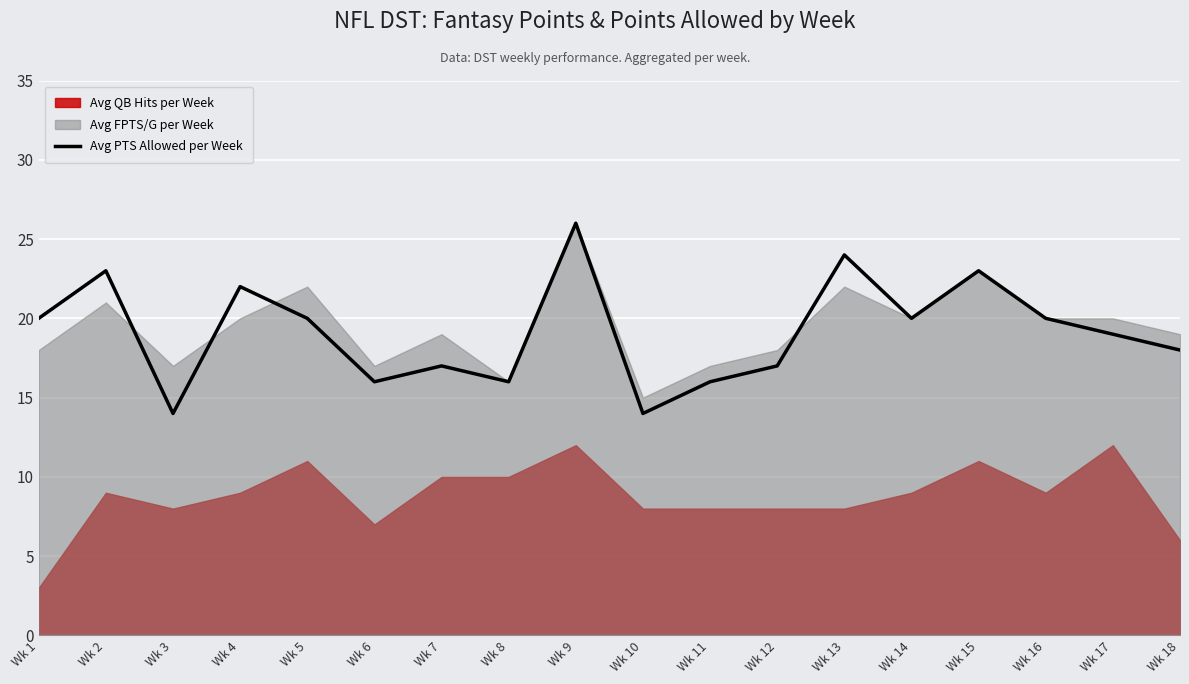

Which label corresponds to the smallest value in the chart?

Wk 3